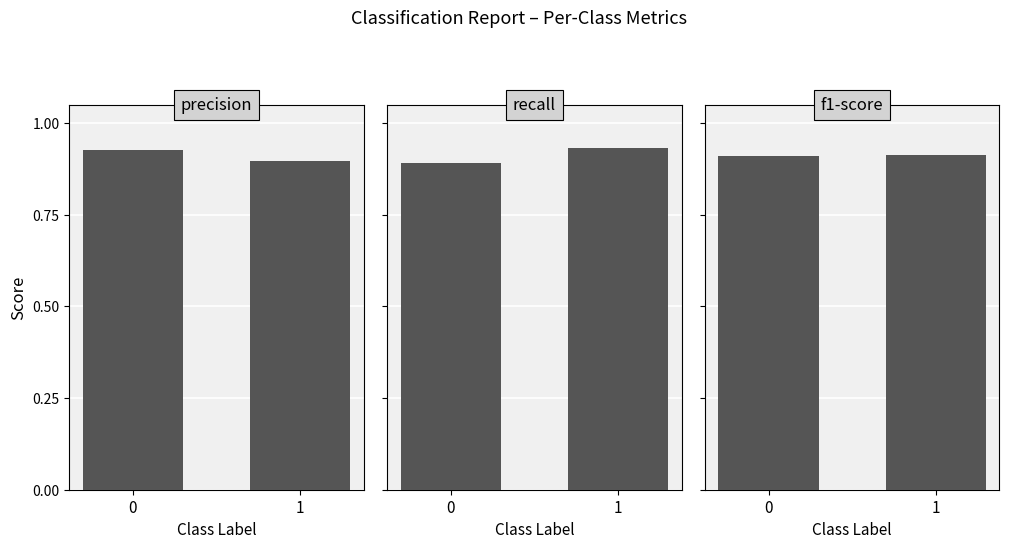

Count the precision values in the range 0 to 1.

2